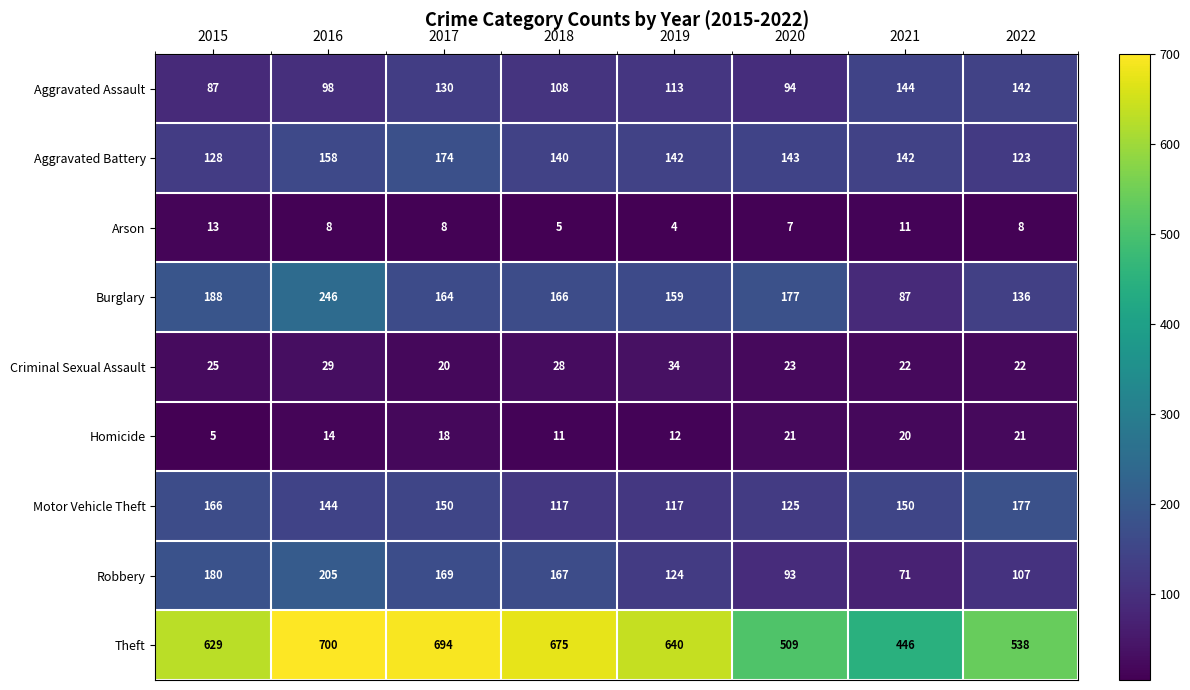

Which series has the widest spread of values?

Theft